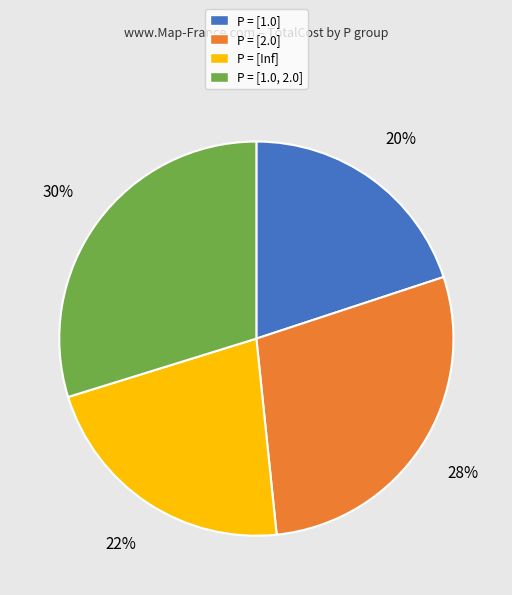

The P = [2.0] slice represents 43% of the pie. True or false?

False